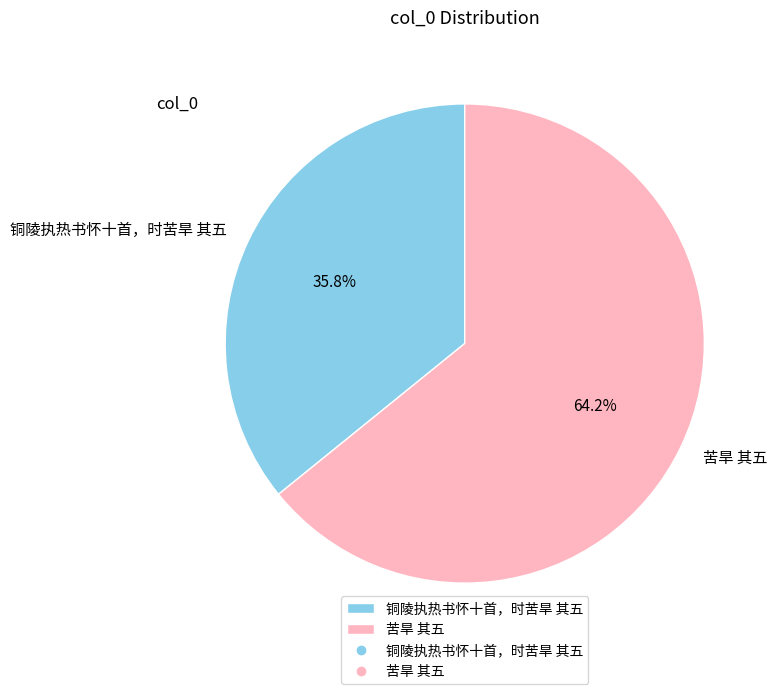

True or false: 苦旱 其五 accounts for 64% of the total.

True